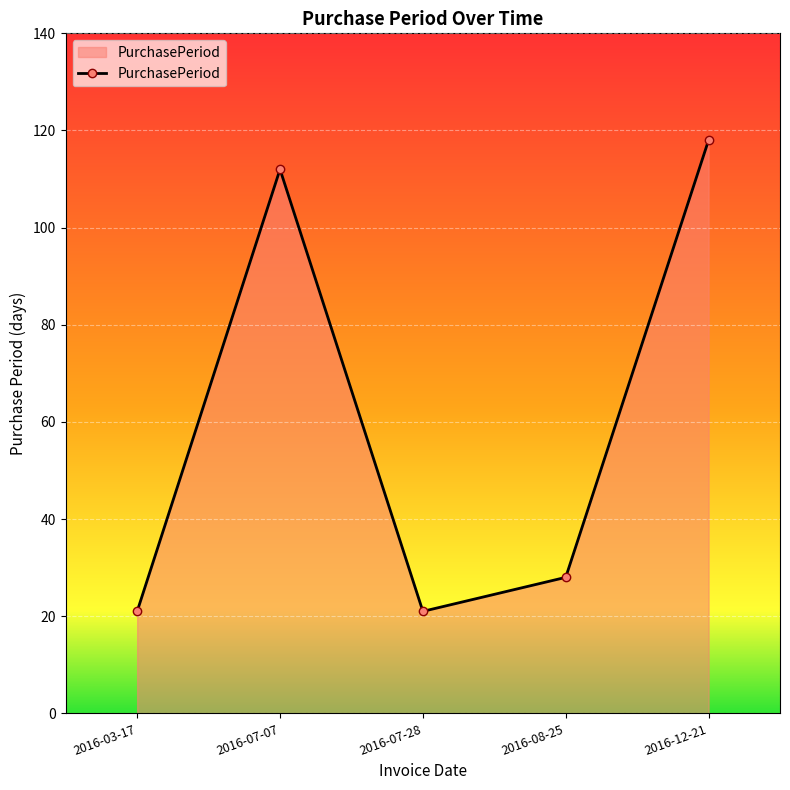

The value at 2016-07-07 is 33. True or false?

False